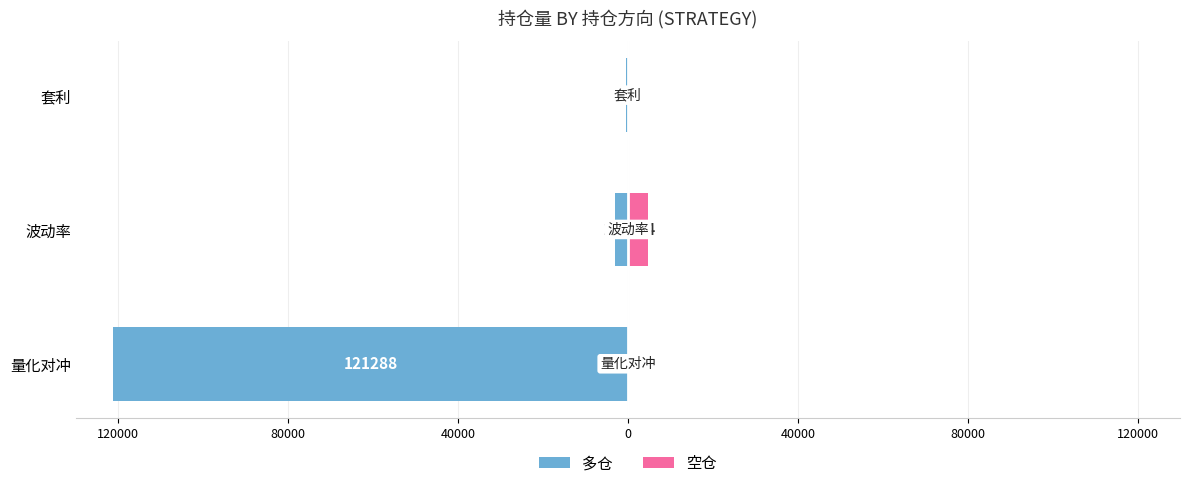

How many bars are there in total?

6